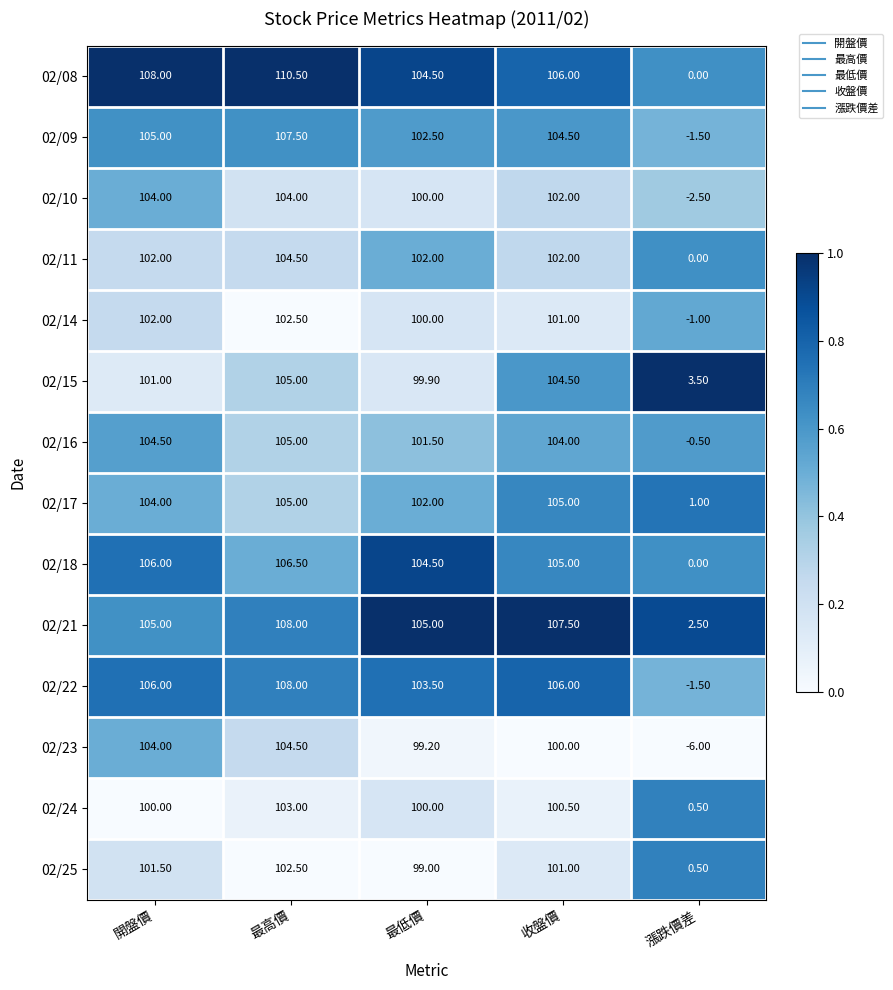

Where is 02/14 nearest to the value 50?

最低價